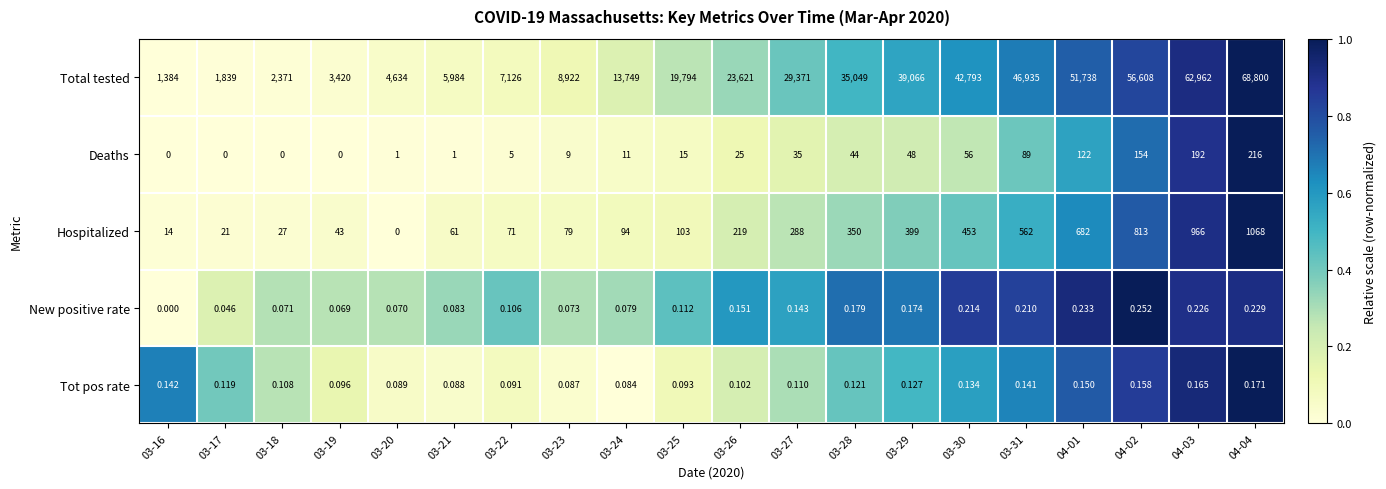

Count the number of categories in the chart.

20